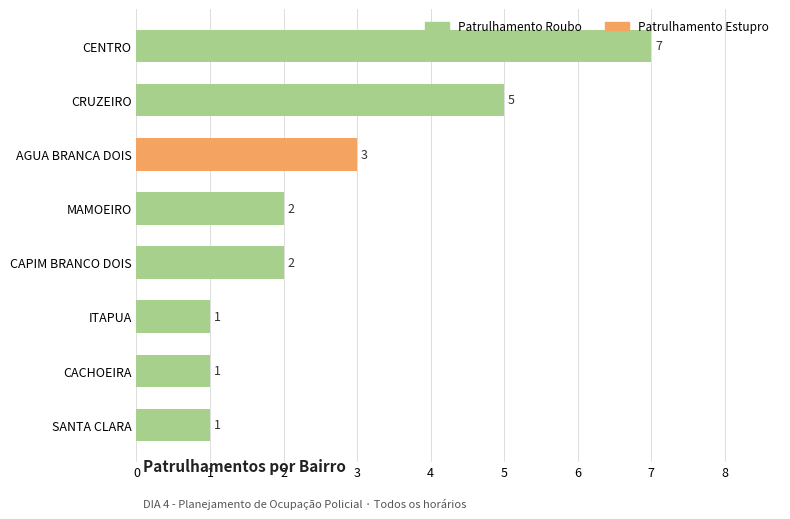

Reading bottom to top, extract all data points from this chart.

SANTA CLARA=1	CACHOEIRA=1	ITAPUA=1	CAPIM BRANCO DOIS=2	MAMOEIRO=2	AGUA BRANCA DOIS=3	CRUZEIRO=5	CENTRO=7